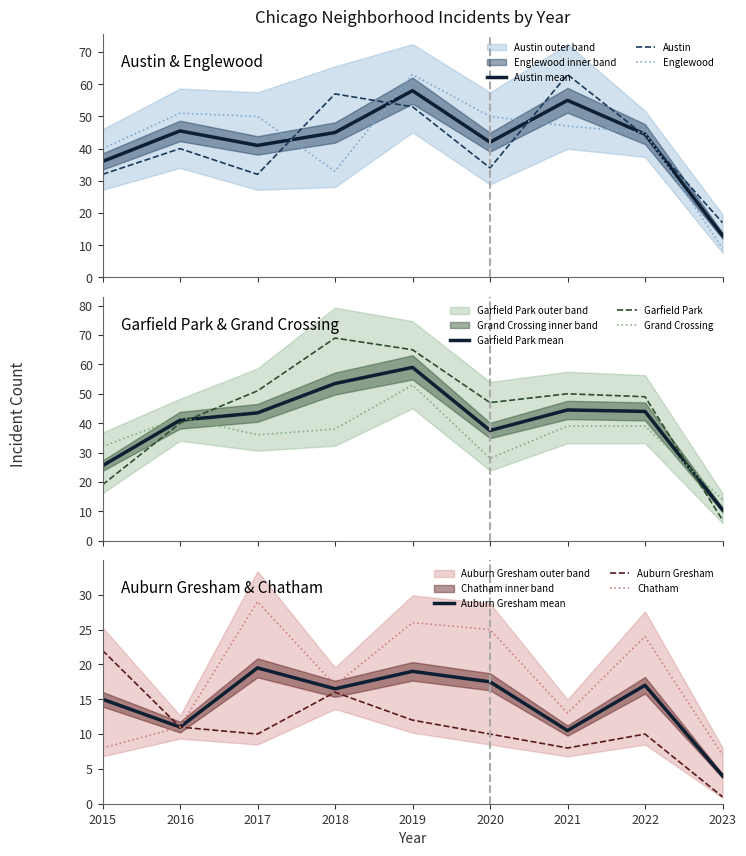

How many interior local valleys does the Auburn Gresham series have?

2